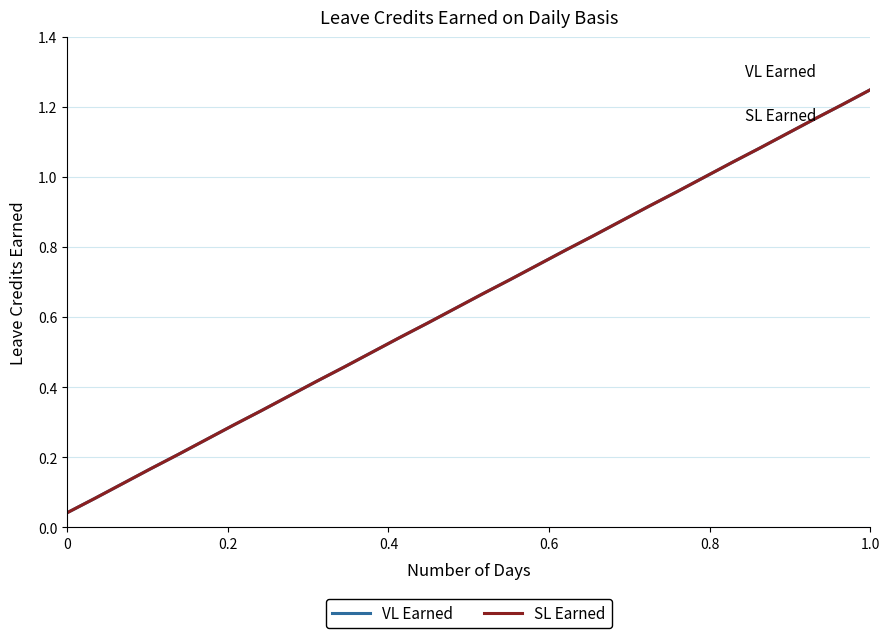

True or false: SL Earned and VL Earned intersect in this chart.

False